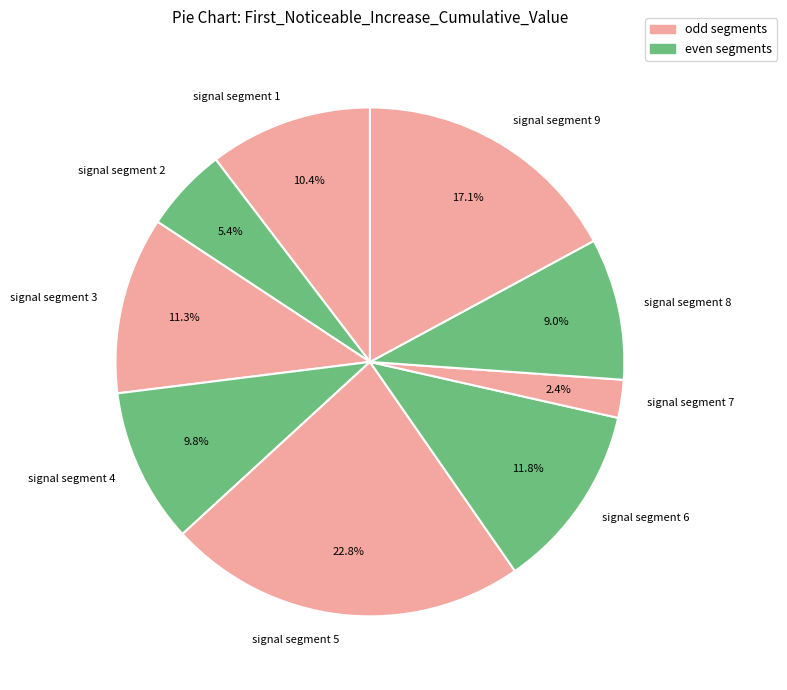

Does signal segment 8 represent more than half of the total?

No